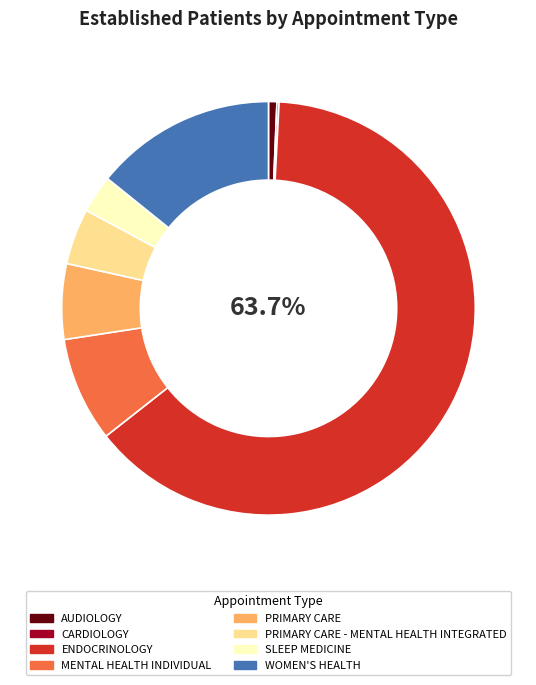

Rank the categories by value from highest to lowest.

ENDOCRINOLOGY, WOMEN'S HEALTH, MENTAL HEALTH INDIVIDUAL, PRIMARY CARE, PRIMARY CARE - MENTAL HEALTH INTEGRATED, SLEEP MEDICINE, AUDIOLOGY, CARDIOLOGY